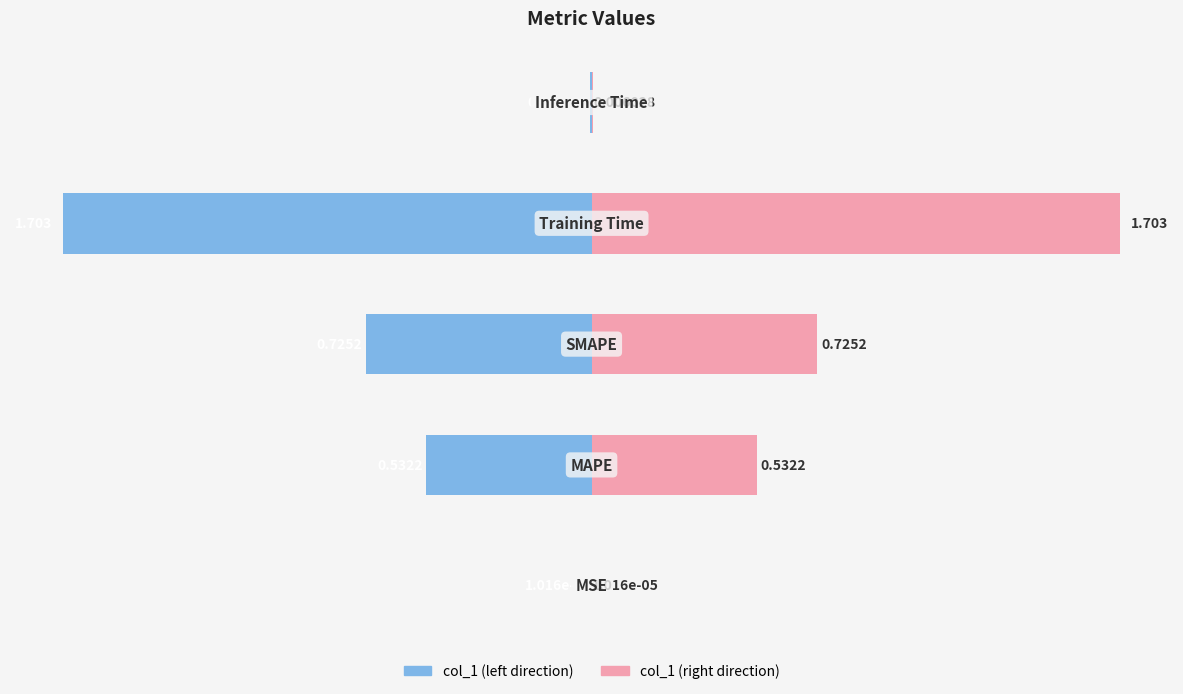

What is the value of the col_1 (left) bar at the 4th from the left?

-1.7